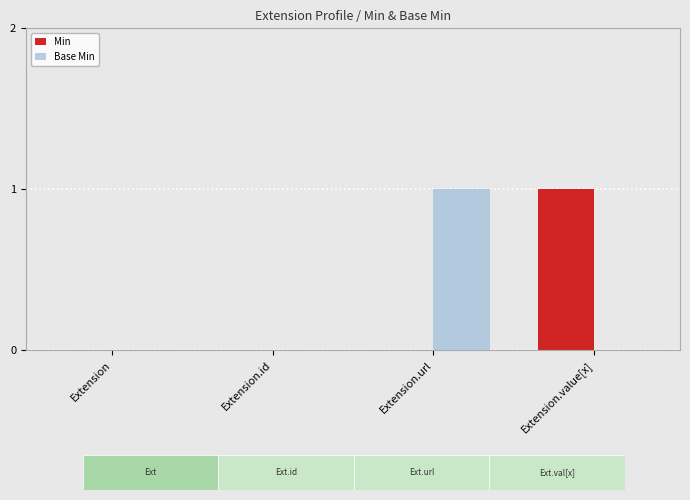

Is it true that Base Min equals 1 at Extension.url?

True